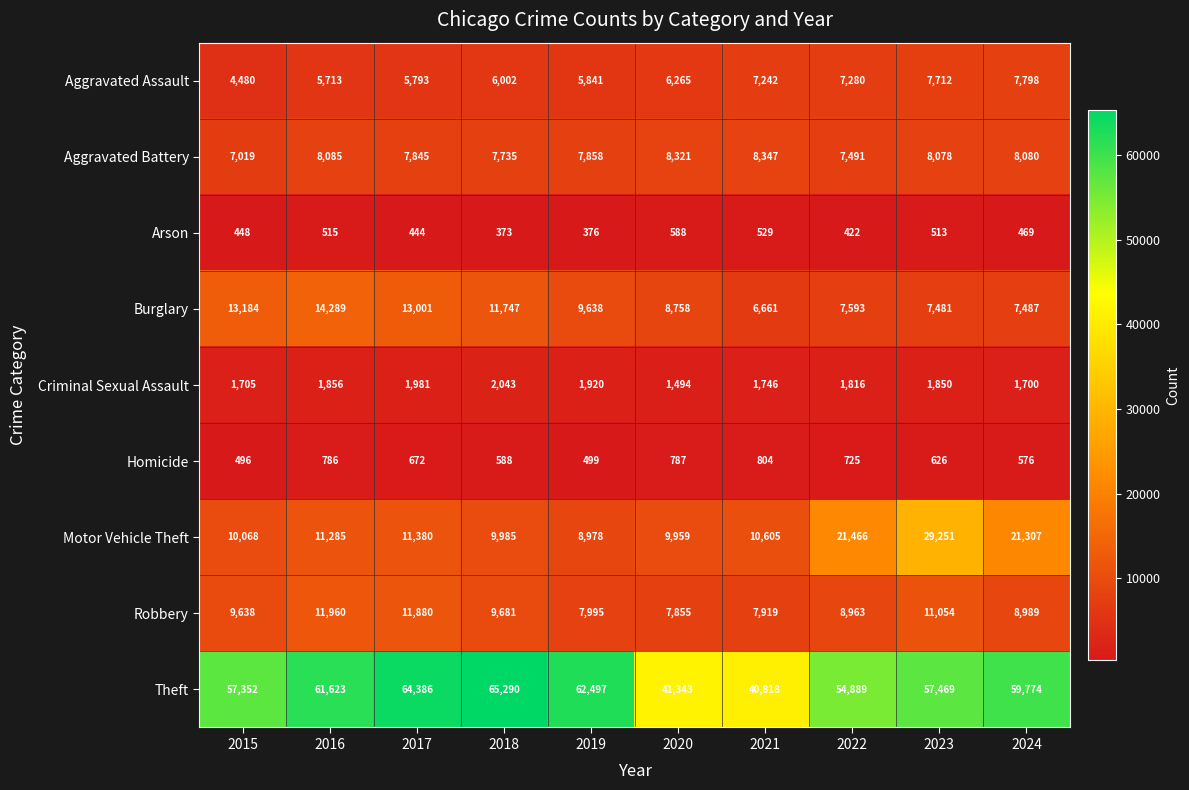

Which series has the widest spread of values?

Theft